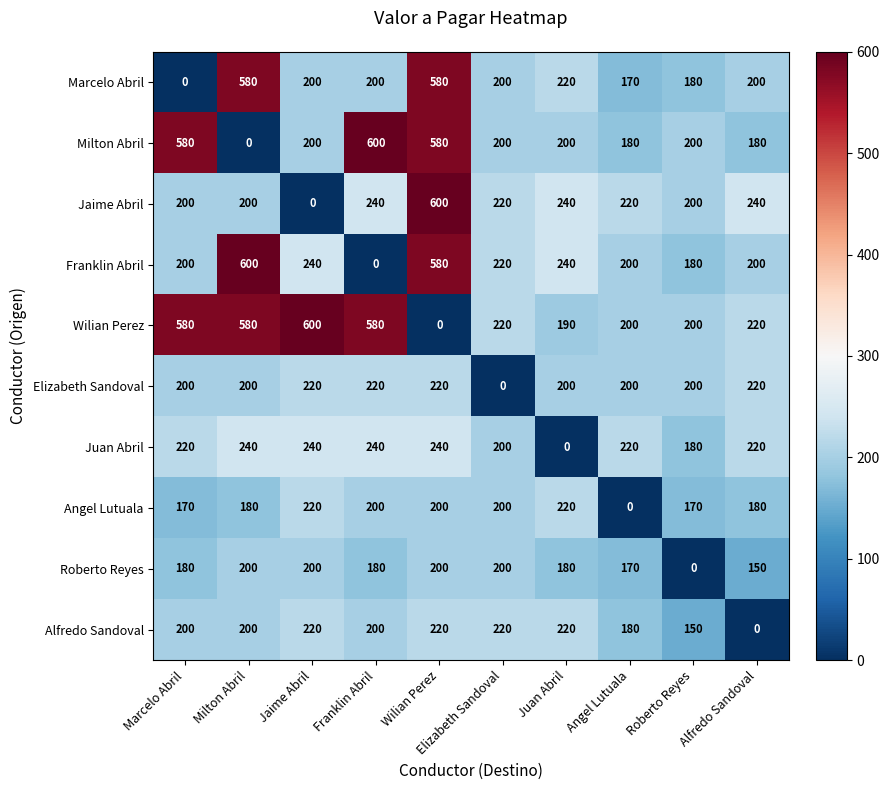

What is the difference between the maximum and second lowest values in the Roberto Reyes series?

50